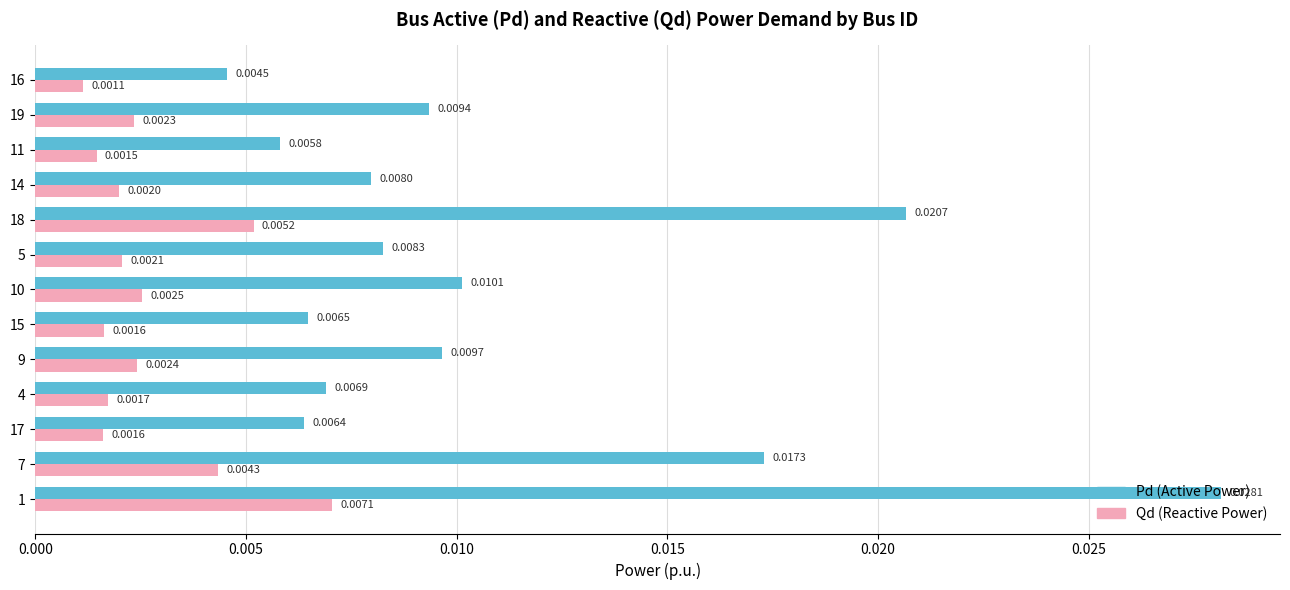

At which label is Pd (Active Power) closest to 0?

16